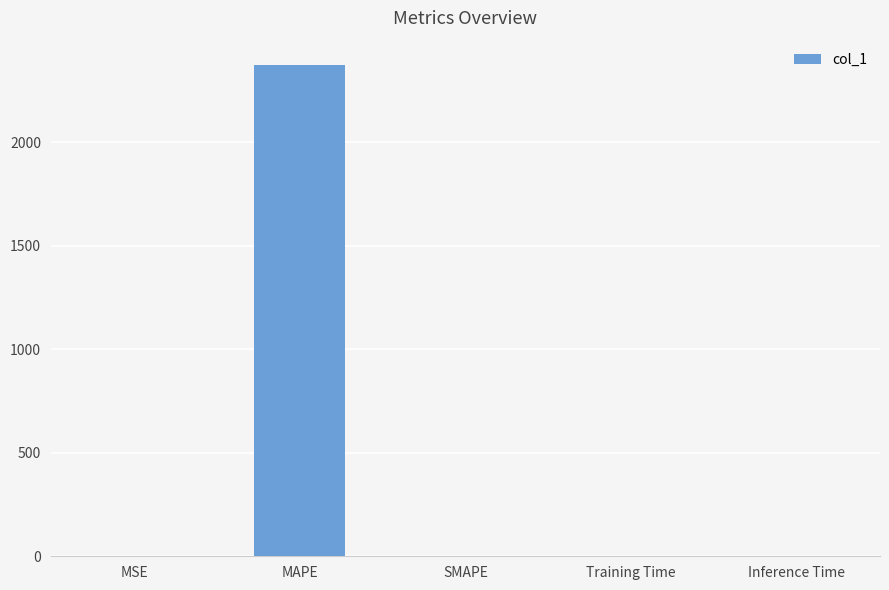

True or false: the data shows 2371.0 at MAPE.

True